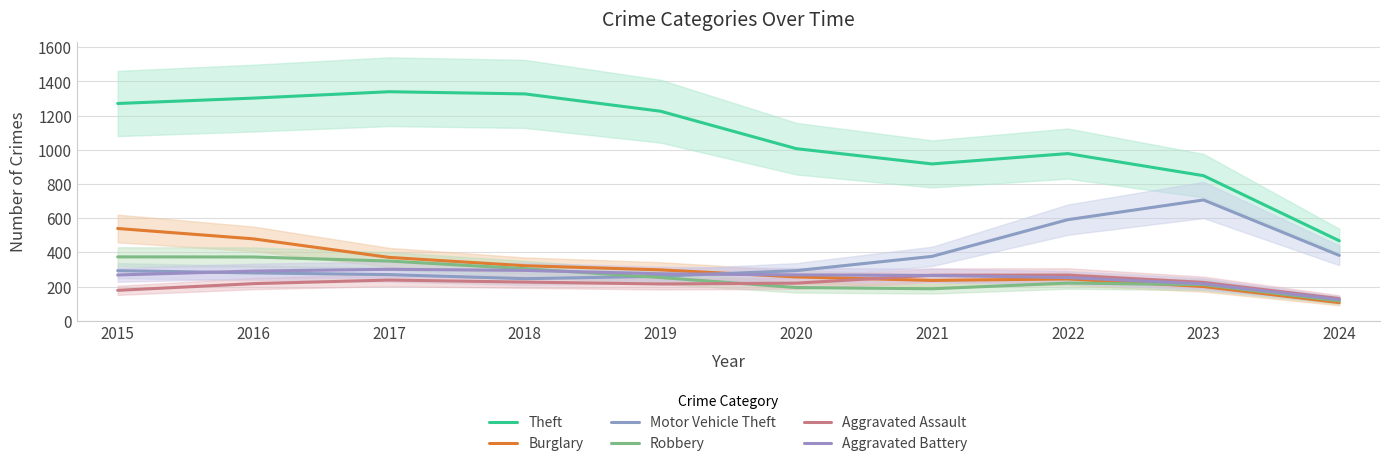

Reading left to right, list all the values displayed in this chart.

Theft: 1271.2	1302.8	1340.1	1327.4	1226.0	1006.9	917.7	978.1	848.9	467.9
Burglary: 539.8	479.2	370.7	322.0	297.8	256.5	235.9	244.6	200.2	106.2
Motor Vehicle Theft: 293.1	280.0	269.9	246.0	260.4	293.3	376.6	591.5	706.8	382.4
Robbery: 373.8	373.2	349.3	304.6	252.8	194.2	187.1	220.5	211.1	116.4
Aggravated Assault: 178.0	217.2	238.1	226.1	215.3	219.9	266.4	267.0	224.5	129.6
Aggravated Battery: 267.8	290.7	301.0	294.6	274.8	268.4	265.1	252.5	216.1	124.1